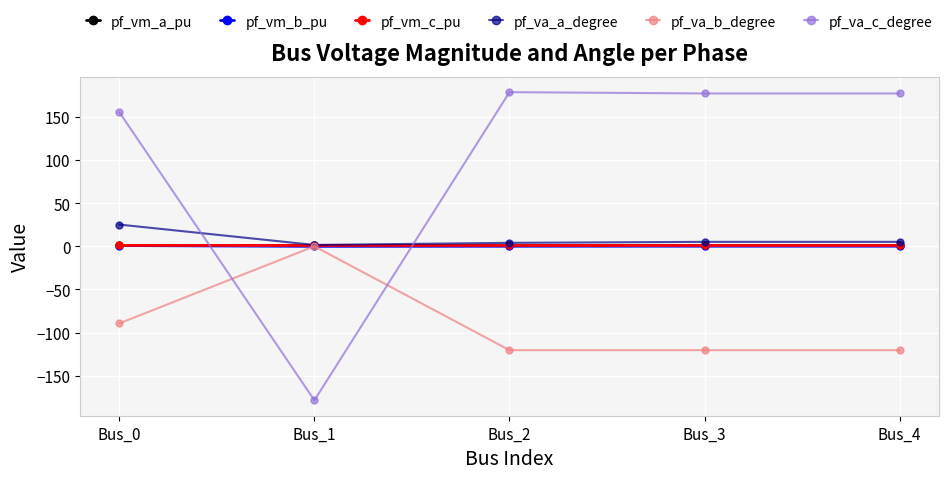

Which series ends up on top after the final intersection of pf_va_c_degree and pf_vm_b_pu?

pf_va_c_degree